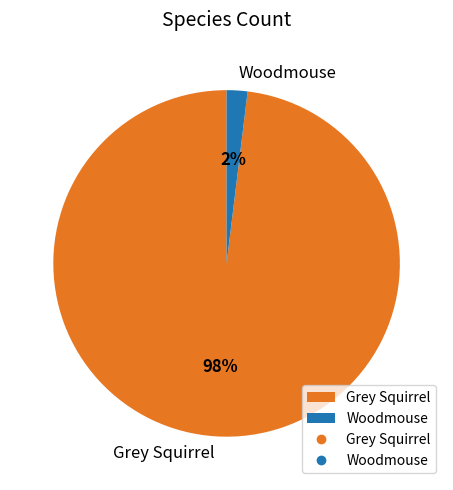

To the nearest percent, what portion does Woodmouse represent?

2%